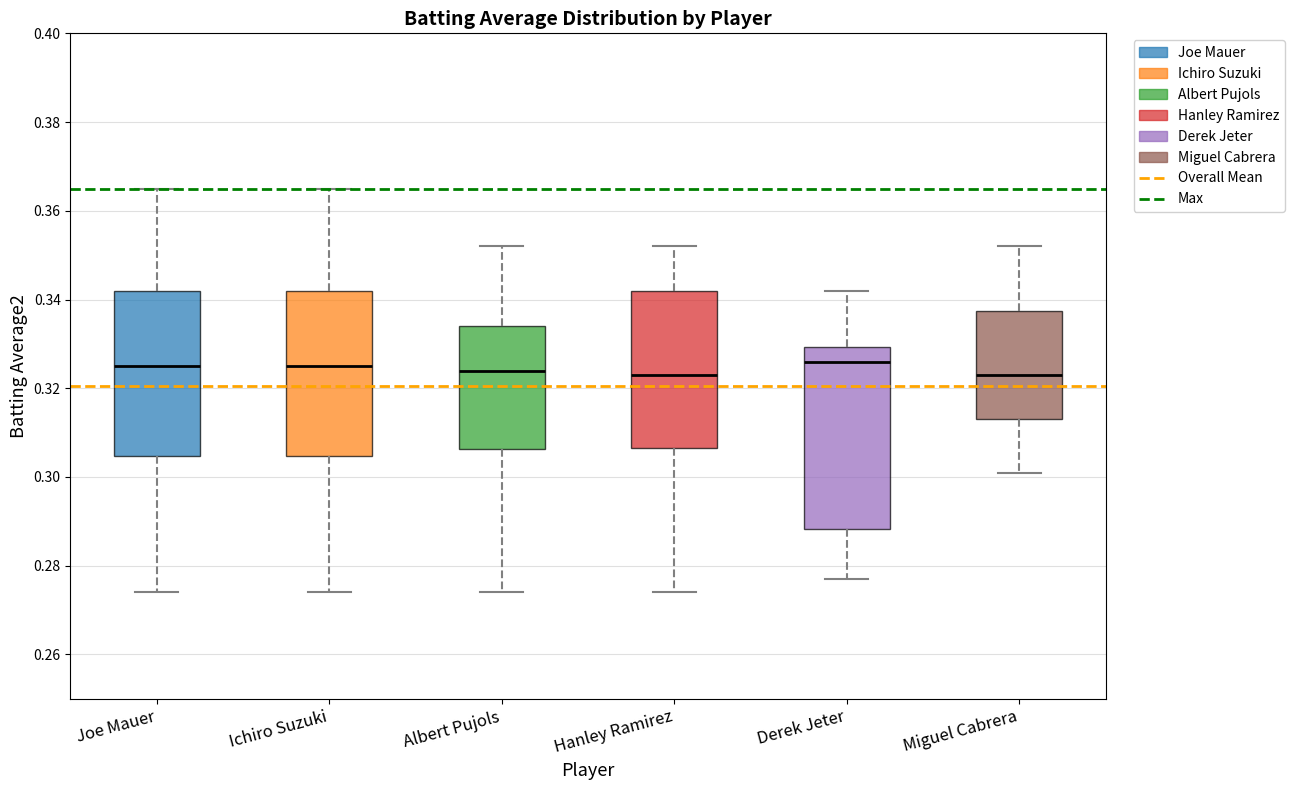

Which box is the tallest, from its lower edge to its upper edge?

Derek Jeter